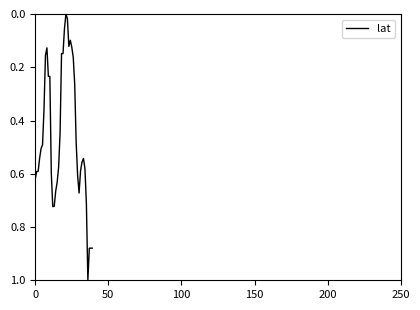

What is the sum of all values?

18.3